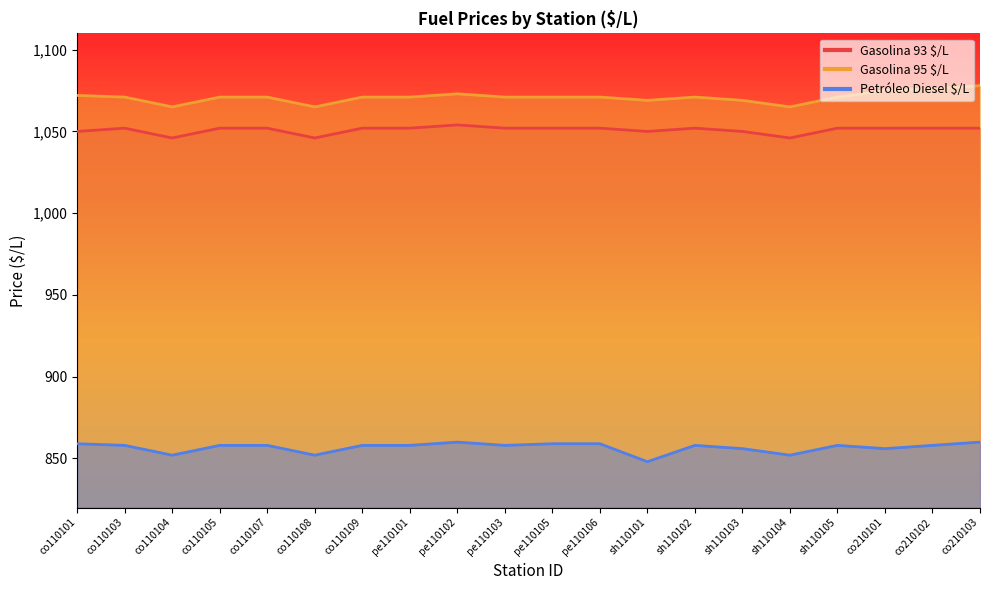

Between co110103 and co110105, which series saw the biggest shift?

Gasolina 93 $/L